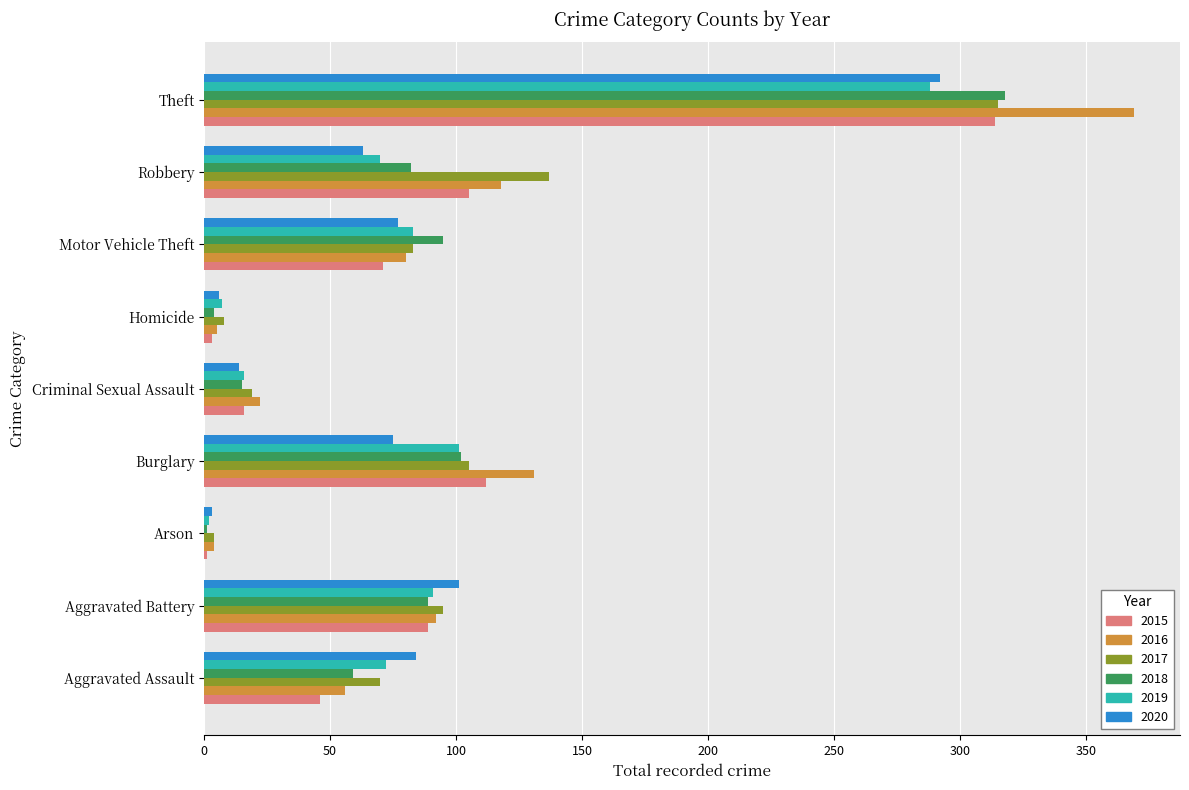

Which series changed the most between Criminal Sexual Assault and Motor Vehicle Theft?

2018